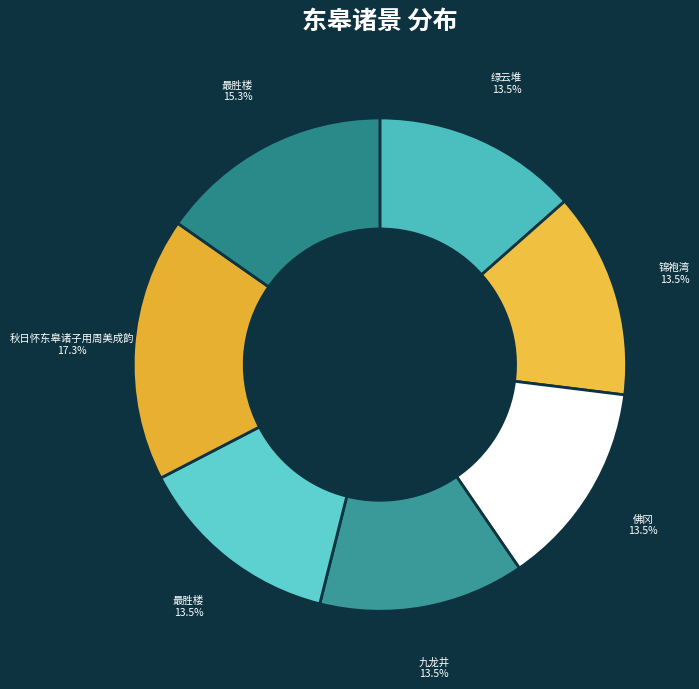

How many slices are in this pie chart?

7